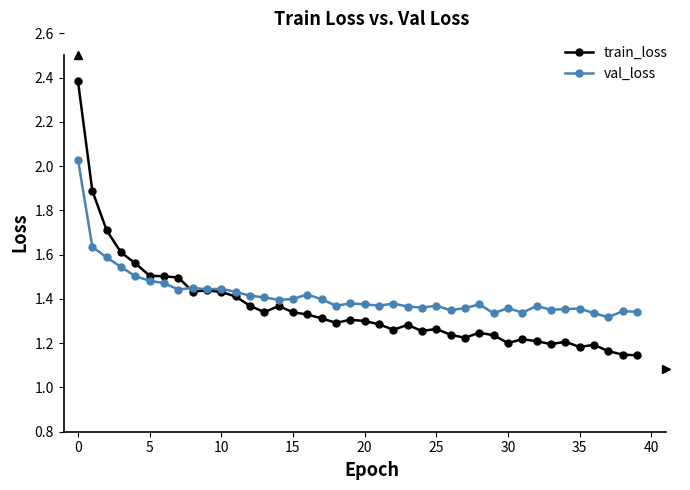

Is this an area chart (filled region under the line)?

No